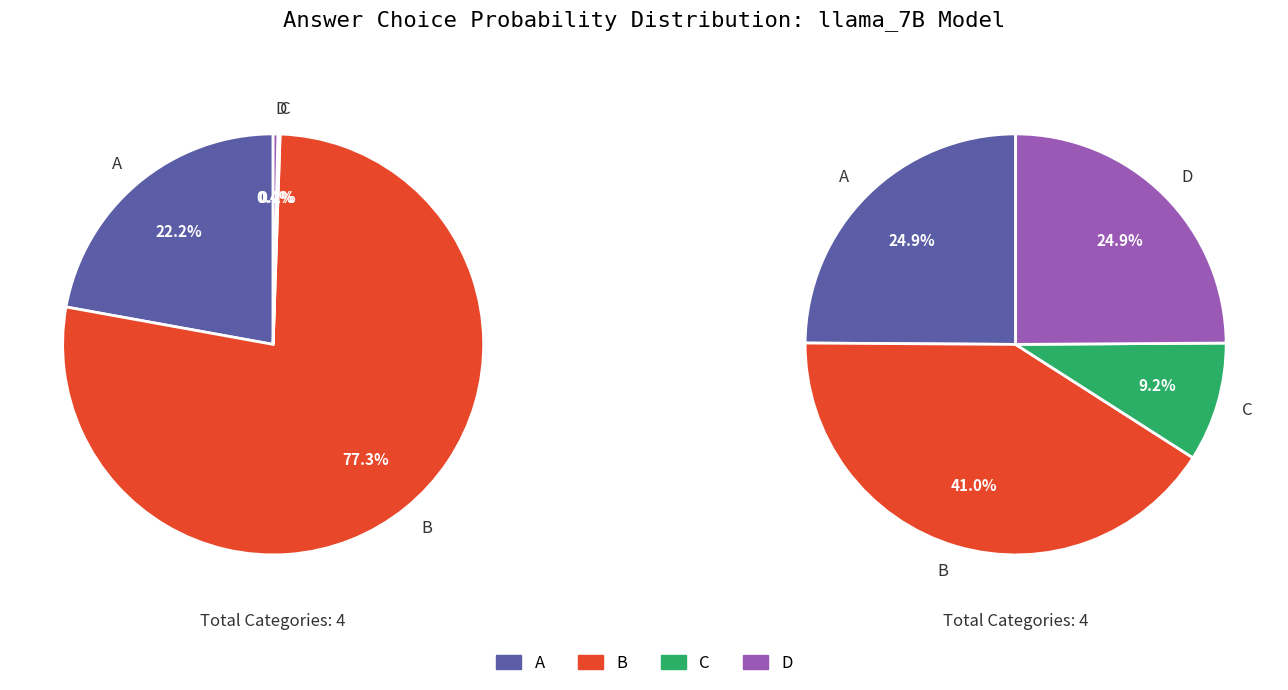

How many segments does this pie chart have?

4